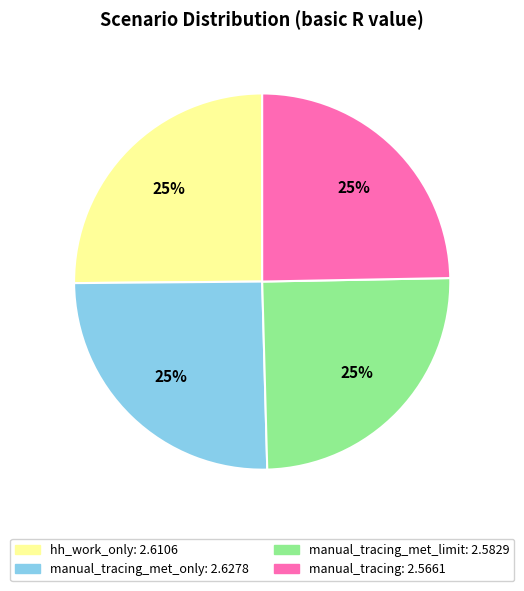

To the nearest percent, what is the average slice percentage?

25%